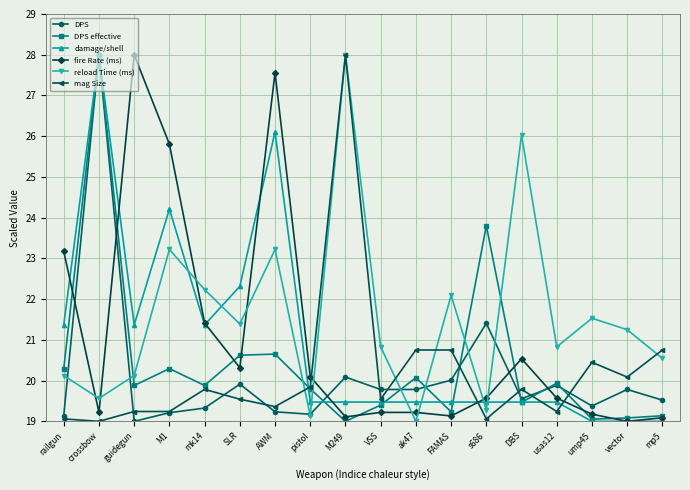

What is the sum of the DPS effective values at s686 and railgun?

44.1